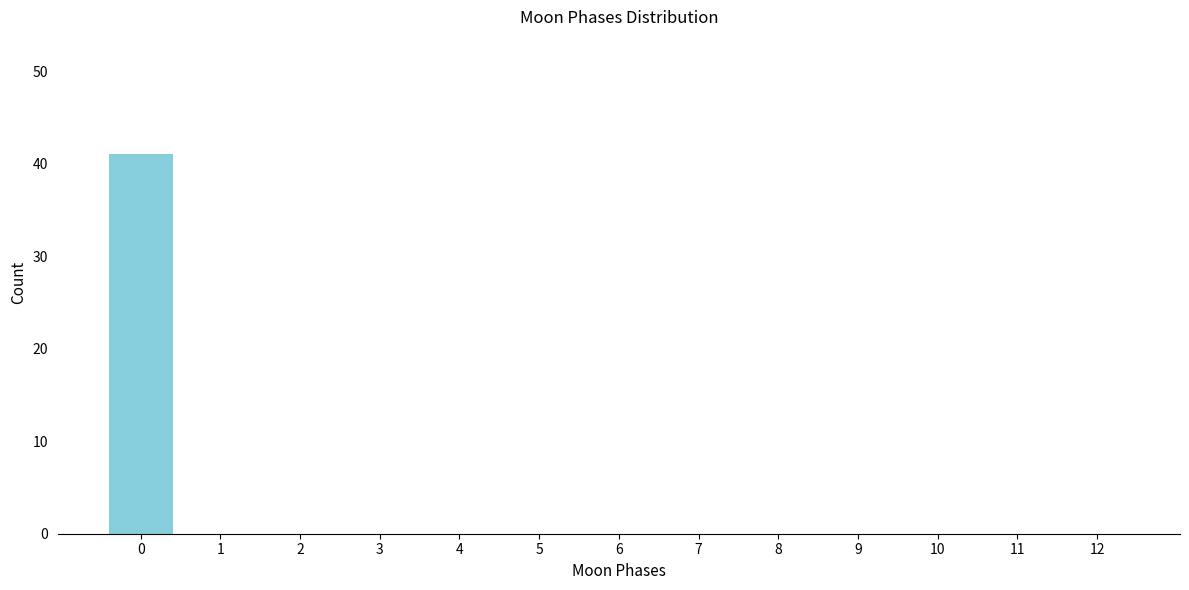

Reading left to right, extract all data points from this chart.

0=41	1=0	2=0	3=0	4=0	5=0	6=0	7=0	8=0	9=0	10=0	11=0	12=0